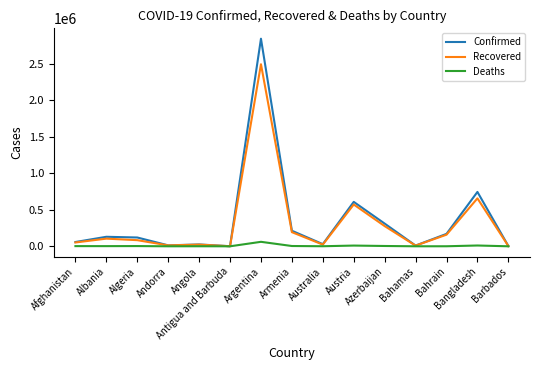

What is the highest value of the Recovered series?

2496277